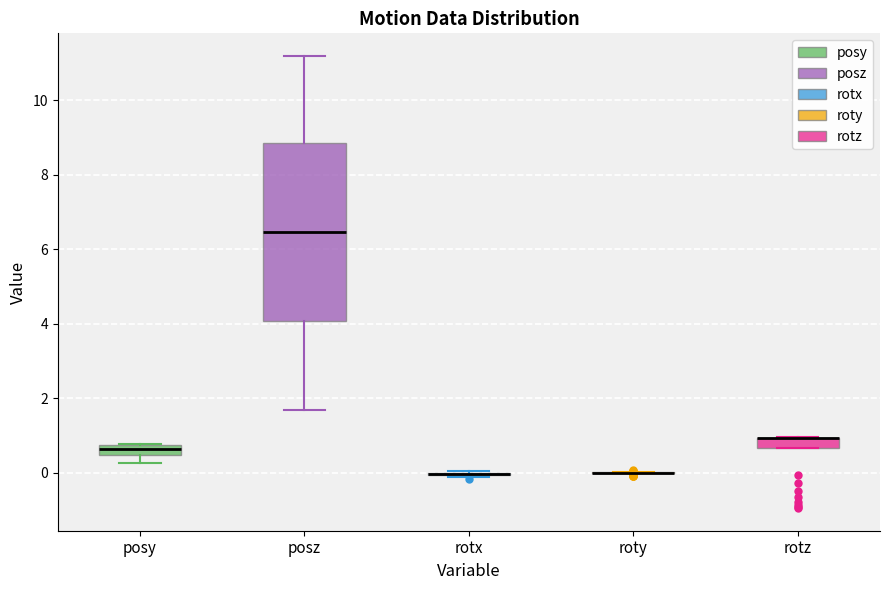

Which box is the tallest, from its lower edge to its upper edge?

posz